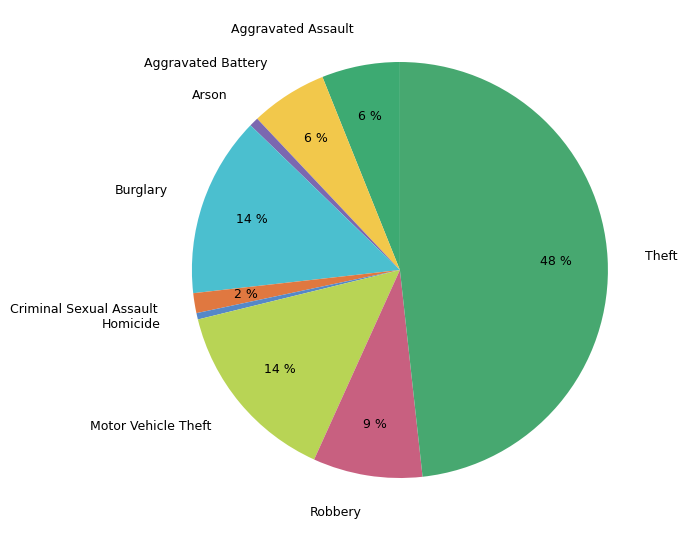

To the nearest percent, what percentage of the pie is Robbery?

9%